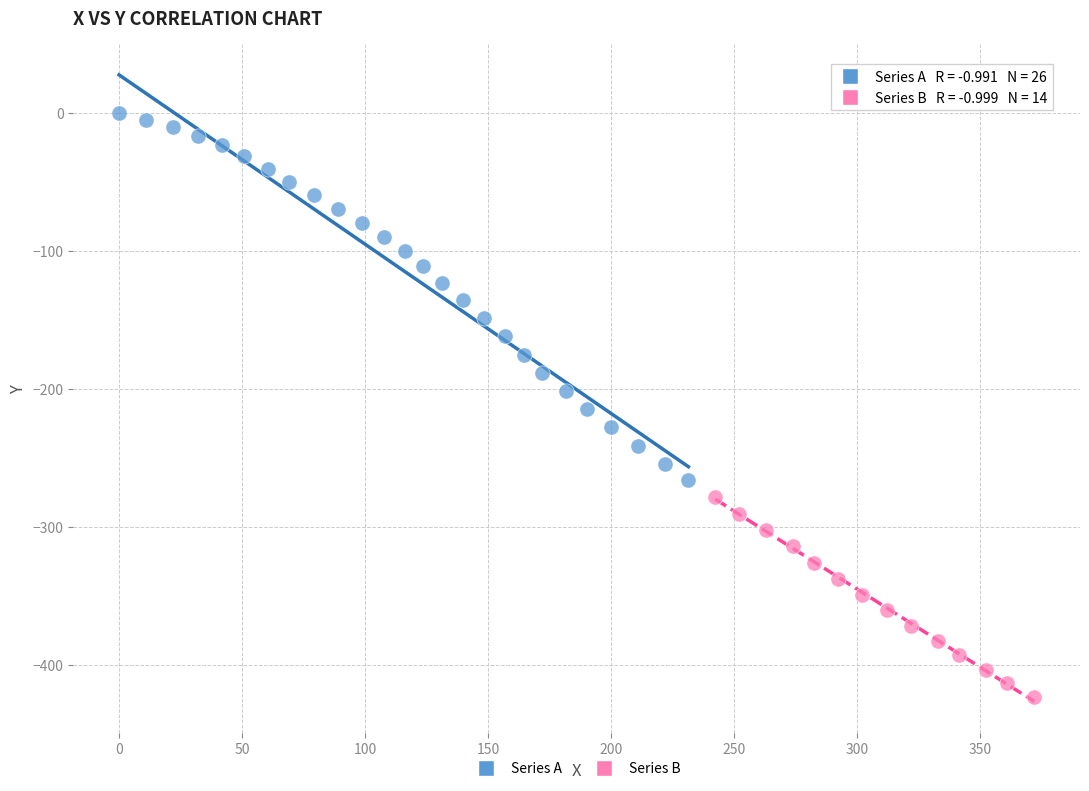

Which series contains the lowest Y value?

Series B